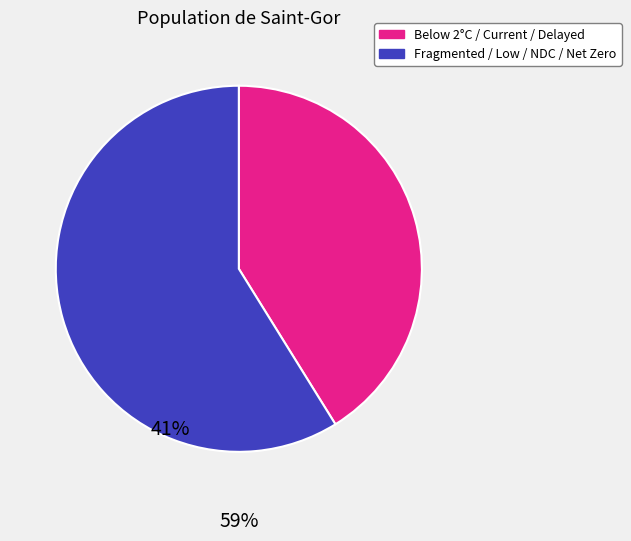

Does Below 2°C / Current / Delayed represent more than half of the total?

No